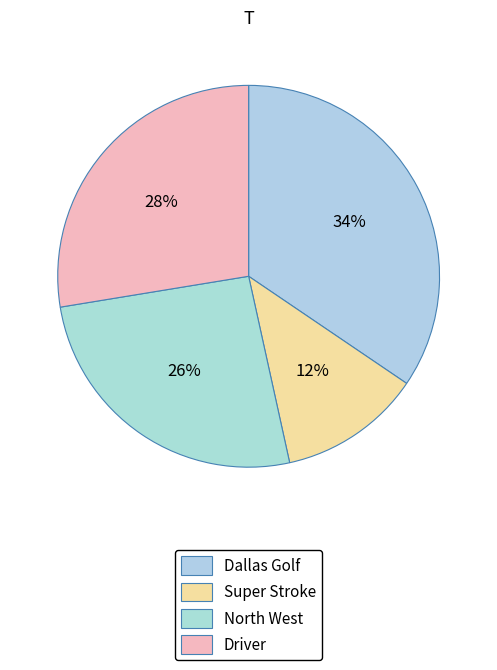

Between Driver and North West, which is larger?

Driver